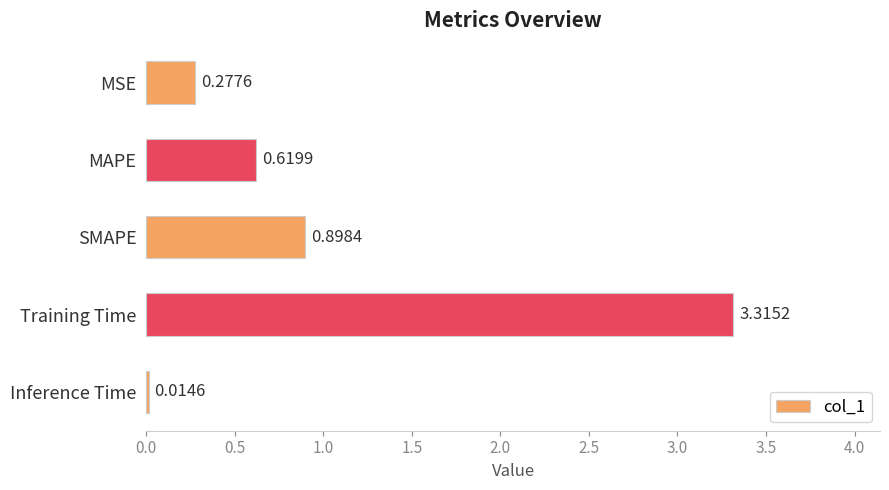

Does the chart contain stacked bars?

No